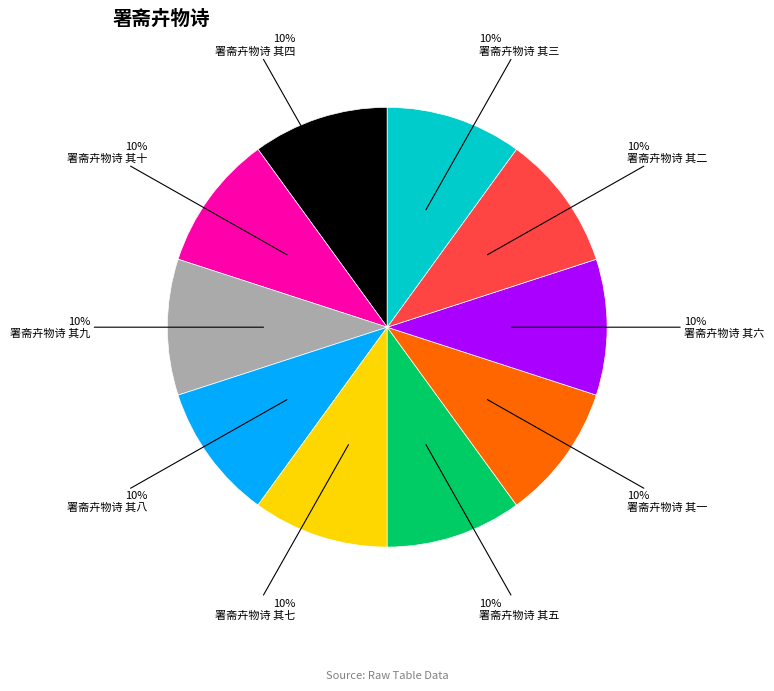

Count the number of slices in the pie.

10